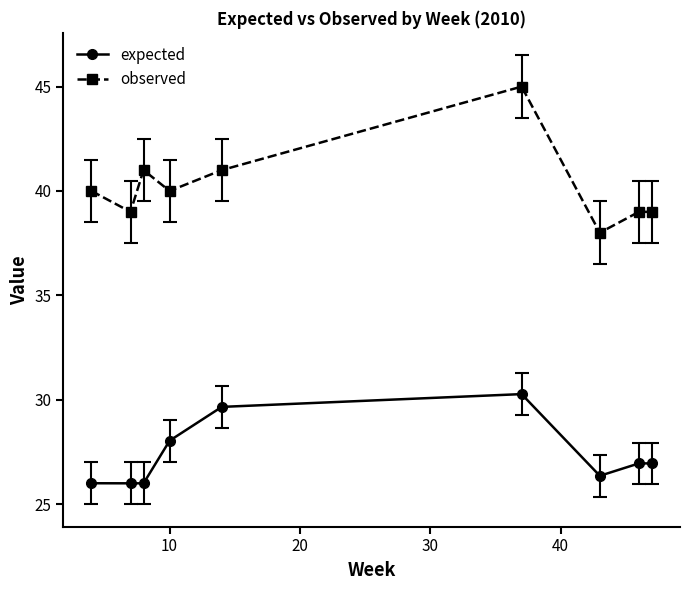

What is the value of the observed point at the 3rd from the left?

41.0